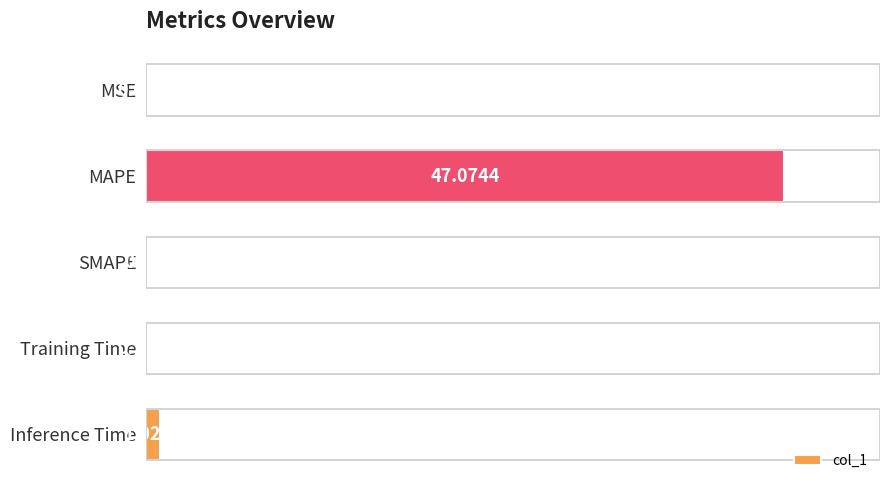

Which has a higher value, MAPE or SMAPE?

MAPE